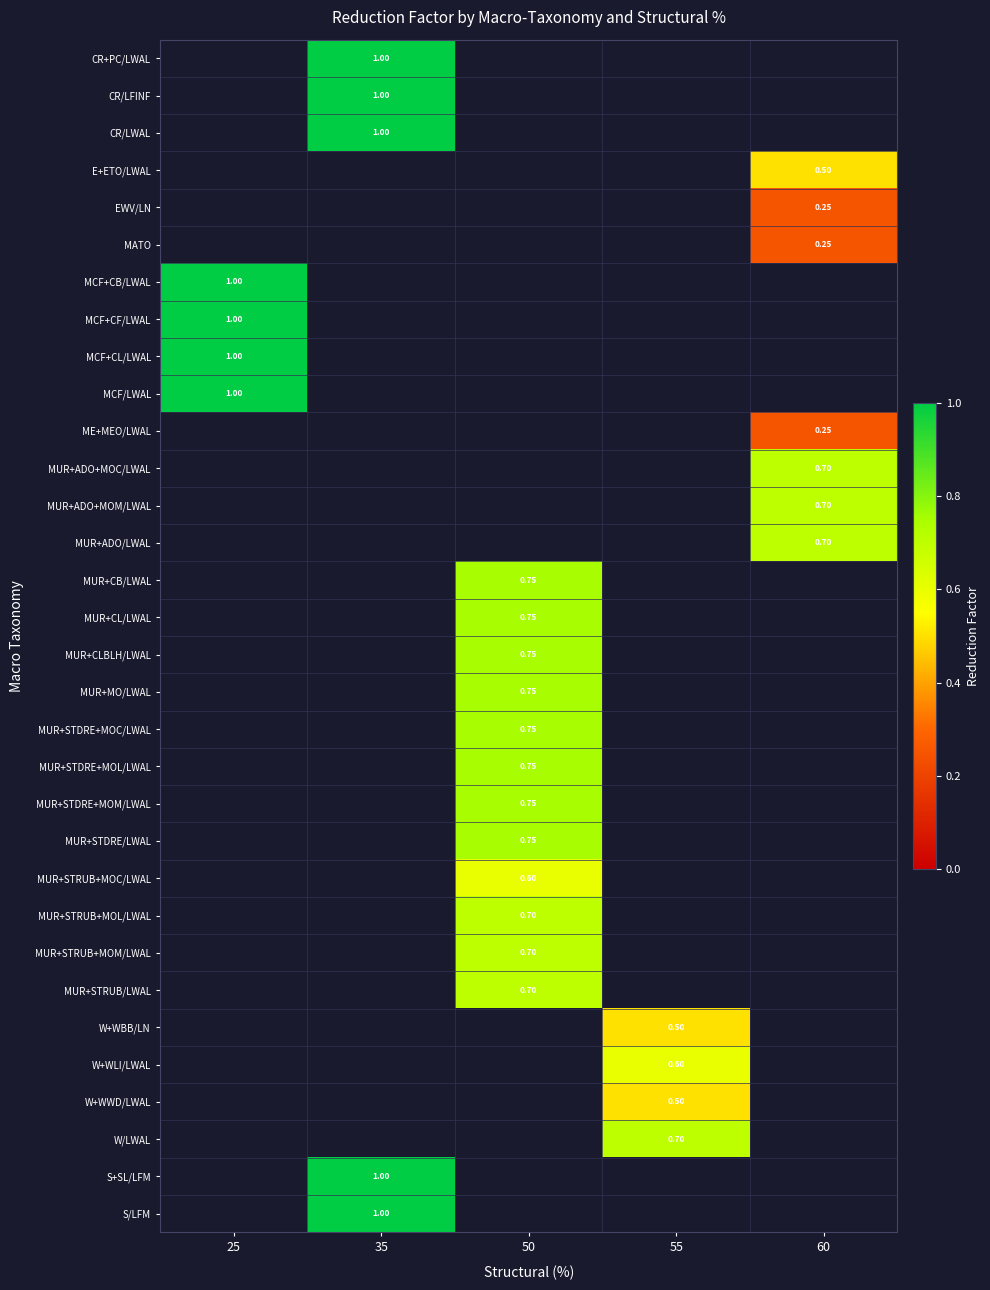

How many categories are shown in the chart?

5